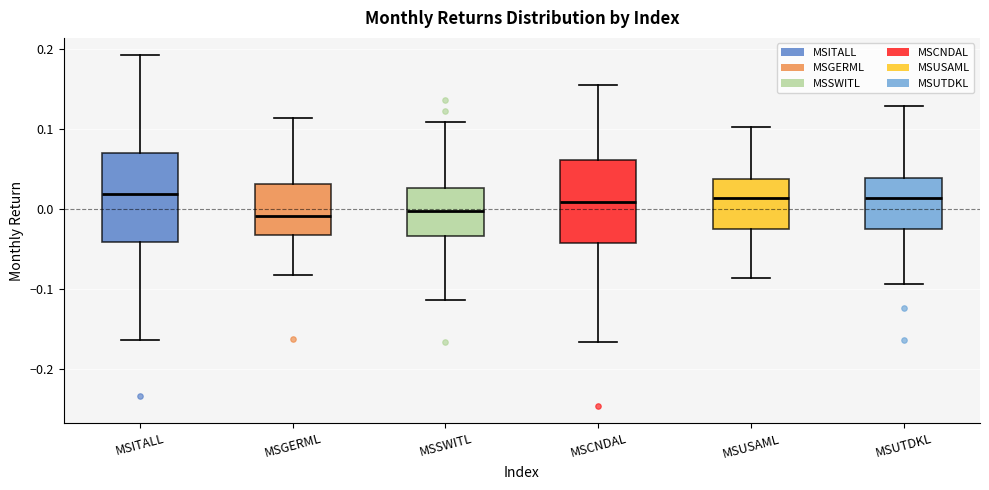

Reading left to right, transcribe this box plot: for each box, give where its median line is, the range the box spans, and where its two whiskers end, as read against the y-axis. The values are not printed on the chart, so give them approximately, as read against the axis.

MSITALL: median 0.02, box -0.04 to 0.07, whiskers -0.16 to 0.19
MSGERML: median -0.01, box -0.03 to 0.03, whiskers -0.08 to 0.11
MSSWITL: median 0.00, box -0.03 to 0.03, whiskers -0.11 to 0.11
MSCNDAL: median 0.01, box -0.04 to 0.06, whiskers -0.17 to 0.15
MSUSAML: median 0.01, box -0.03 to 0.04, whiskers -0.09 to 0.10
MSUTDKL: median 0.01, box -0.03 to 0.04, whiskers -0.09 to 0.13